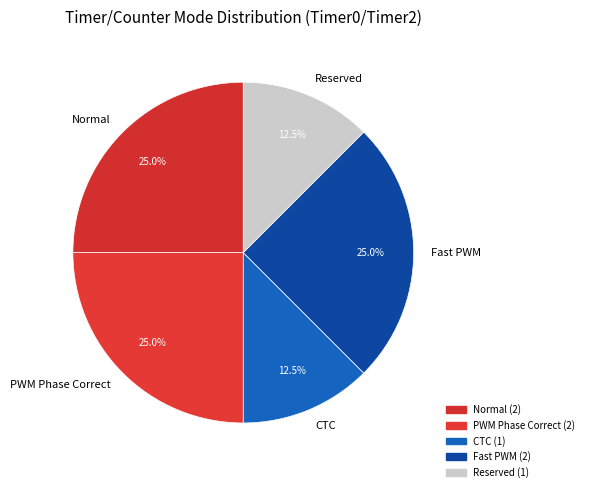

Is there any slice that represents more than half of the pie?

No